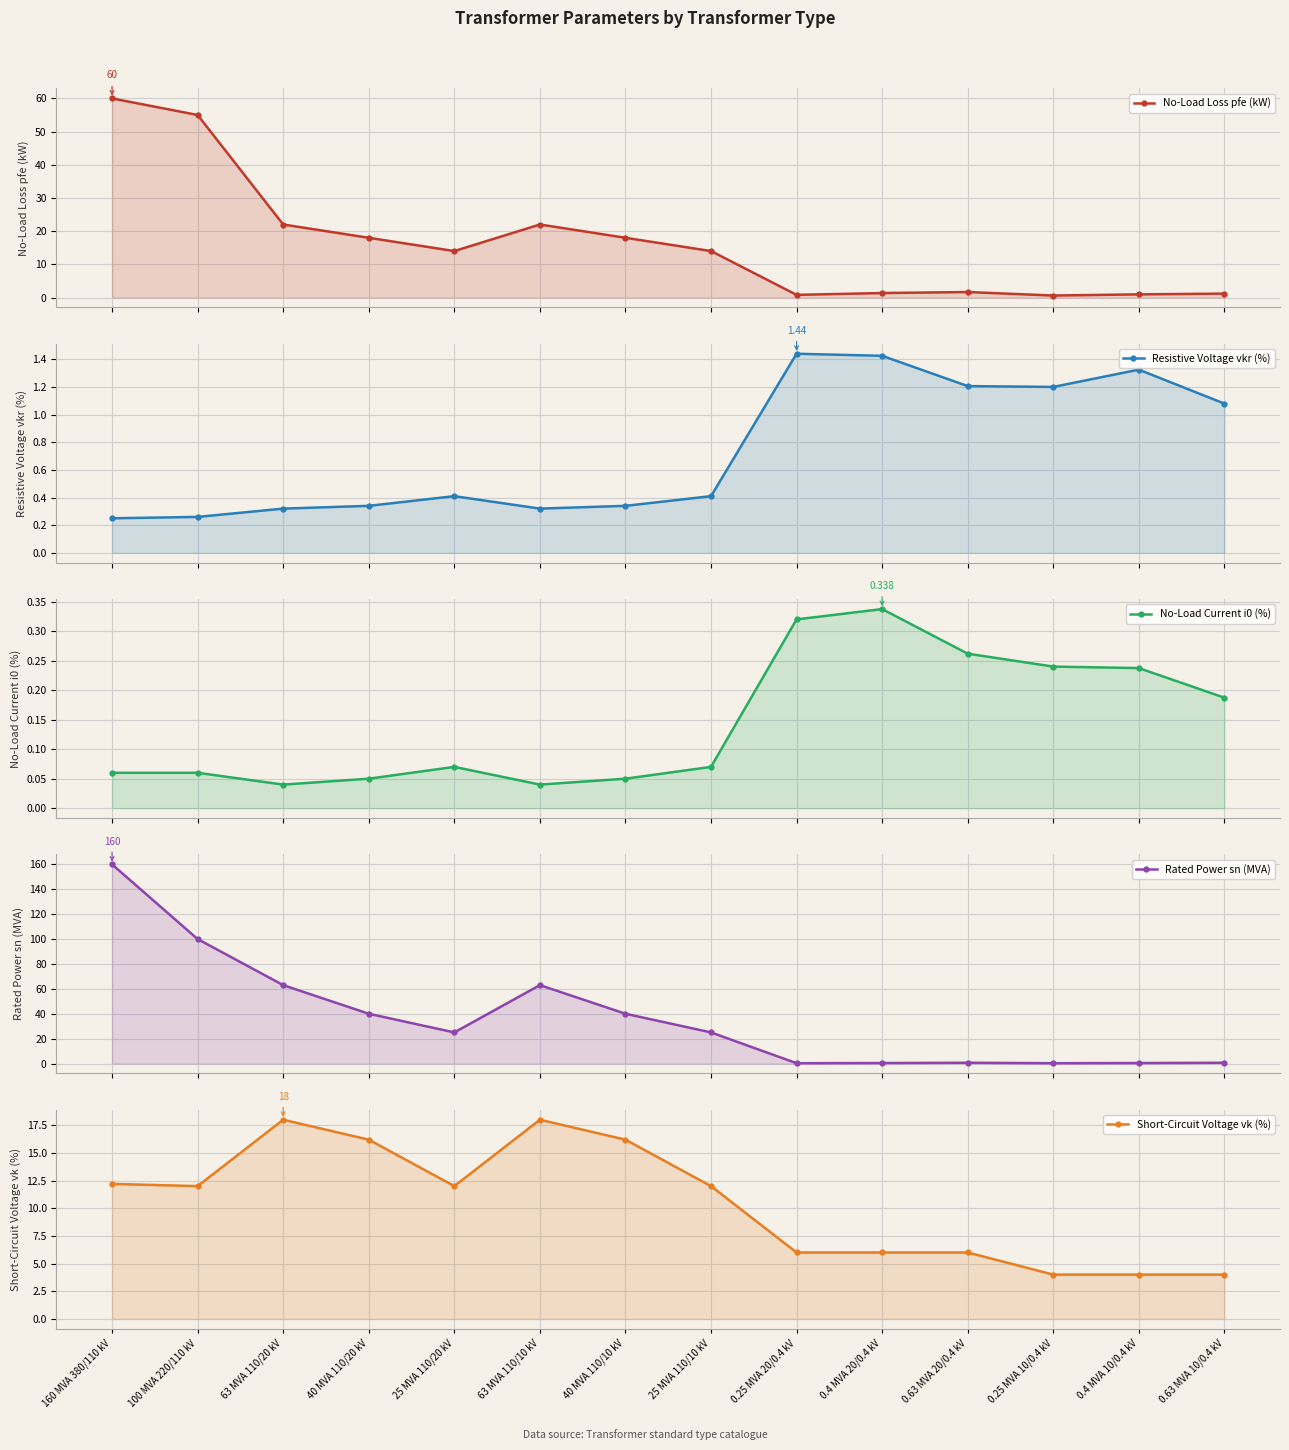

What position from the left is 0.4 MVA 10/0.4 kV?

13